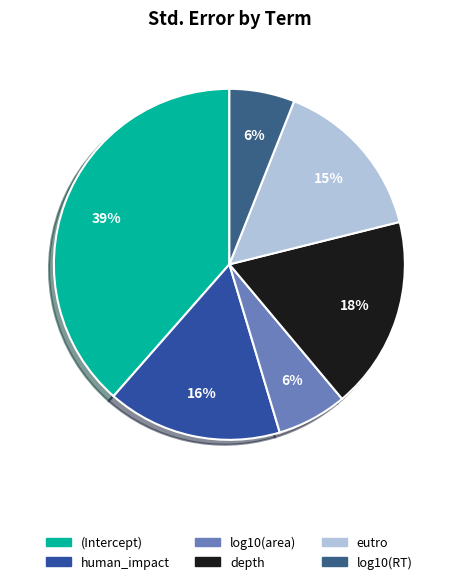

Rank the categories by value from lowest to highest.

log10(RT), log10(area), eutro, human_impact, depth, (Intercept)